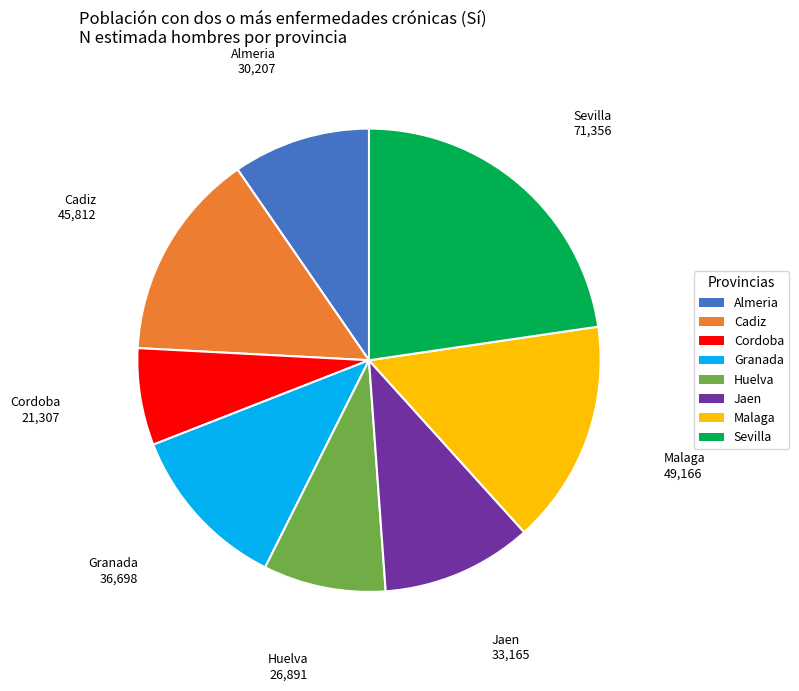

How many segments does this pie chart have?

8